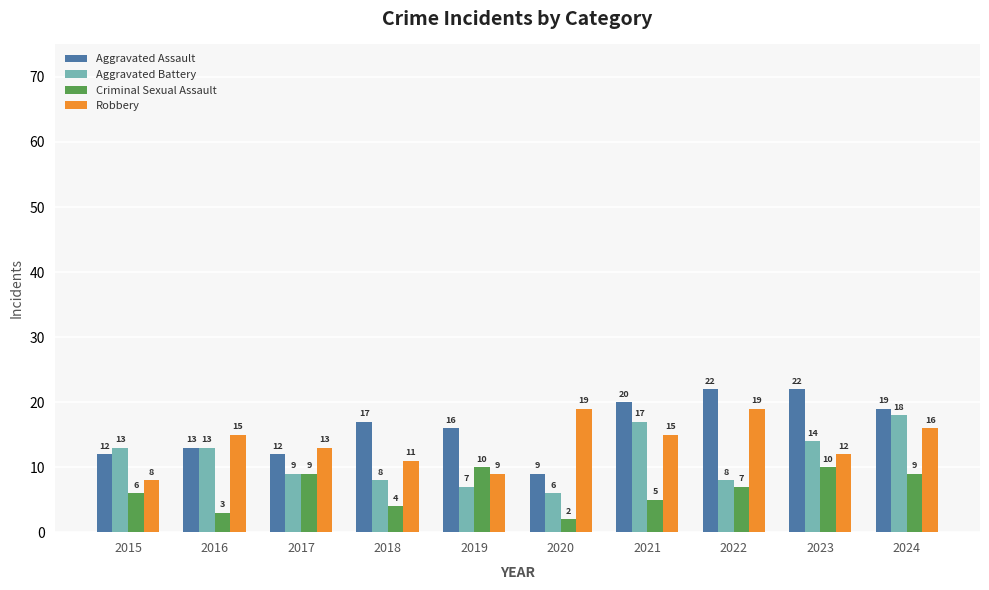

What is the smallest value displayed?

2